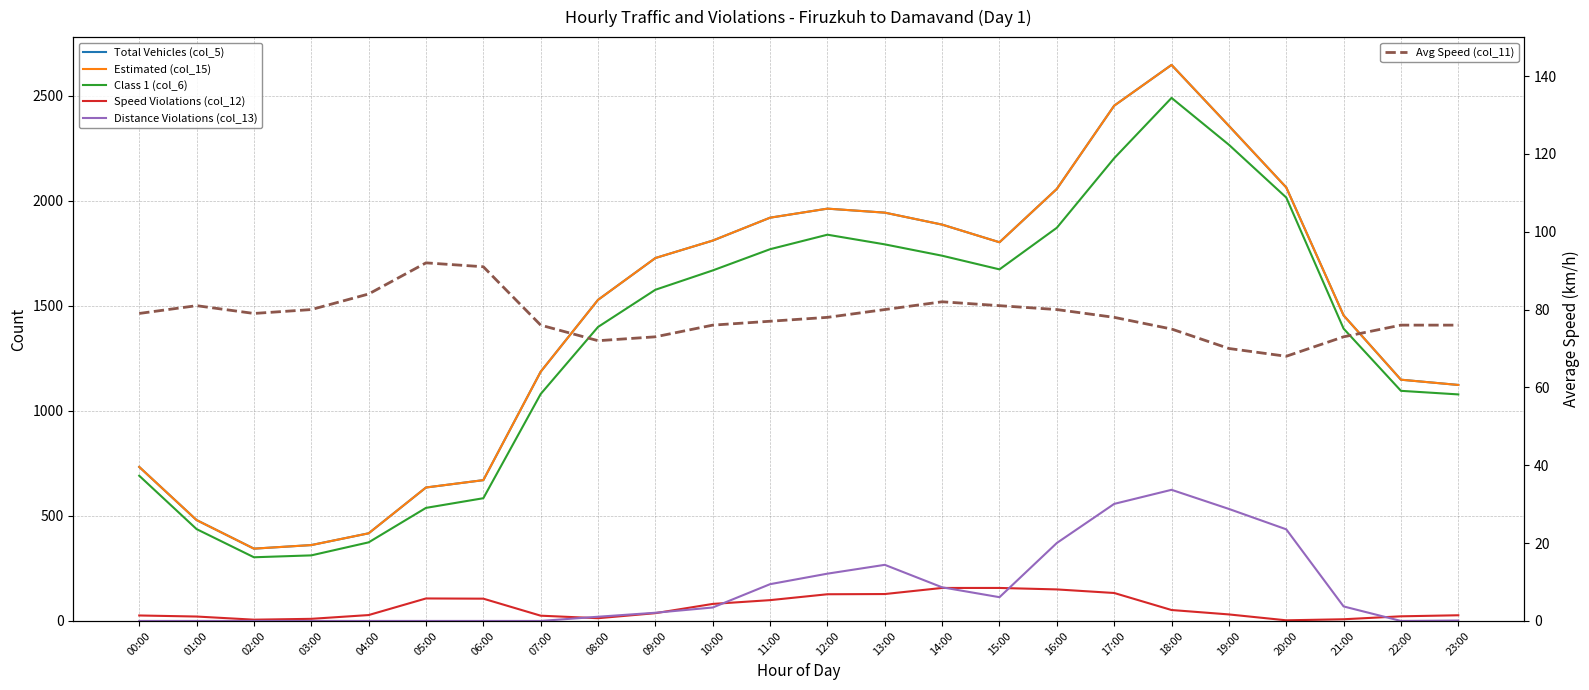

What is the difference between the Estimated (col_15) values at 21:00 and 11:00?

465